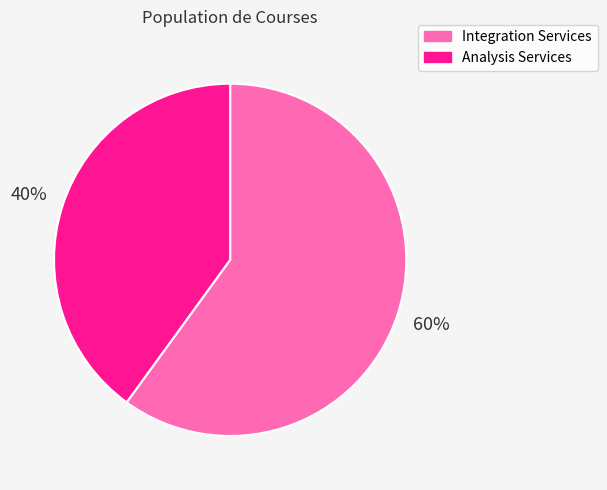

What percentage is the Integration Services slice, to the nearest percent?

60%